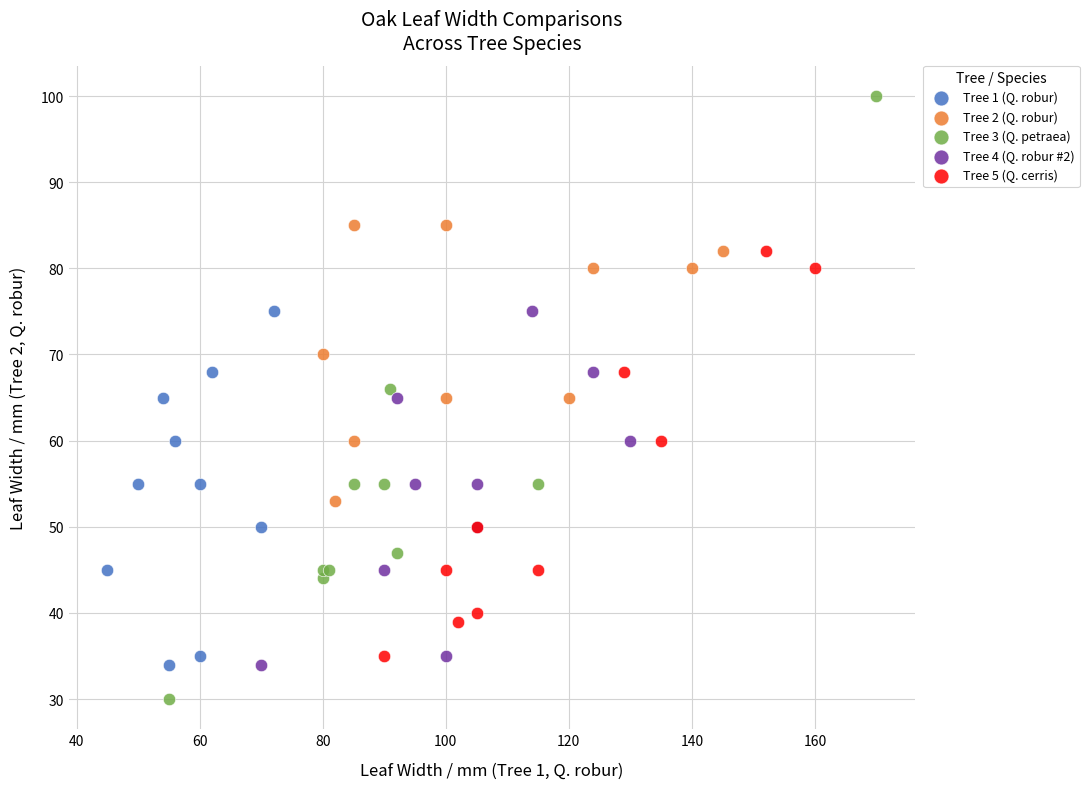

Which series contains the lowest Y value?

Tree 3 (Q. petraea)